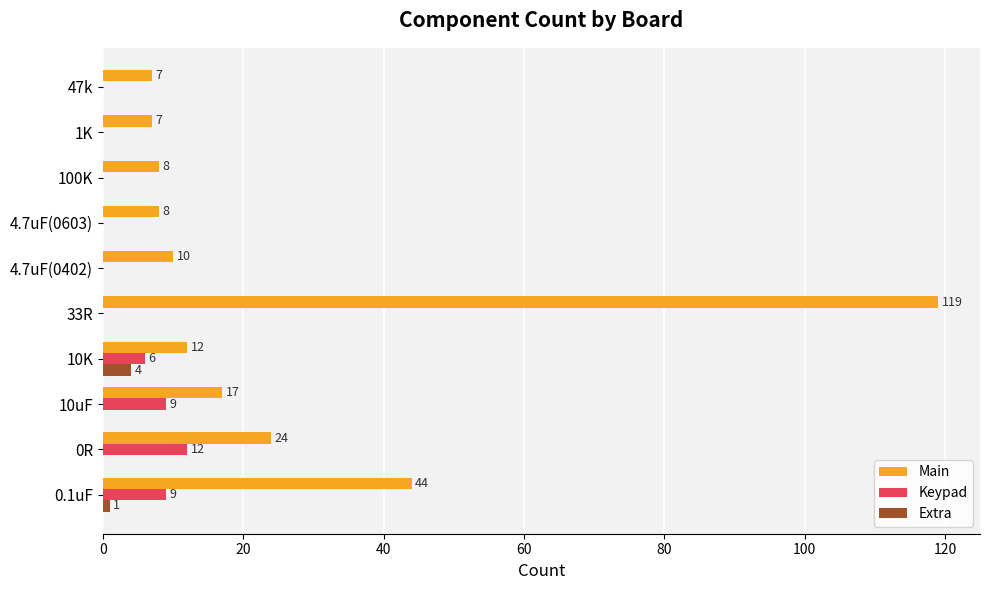

Which series has the largest range (max minus min)?

Main